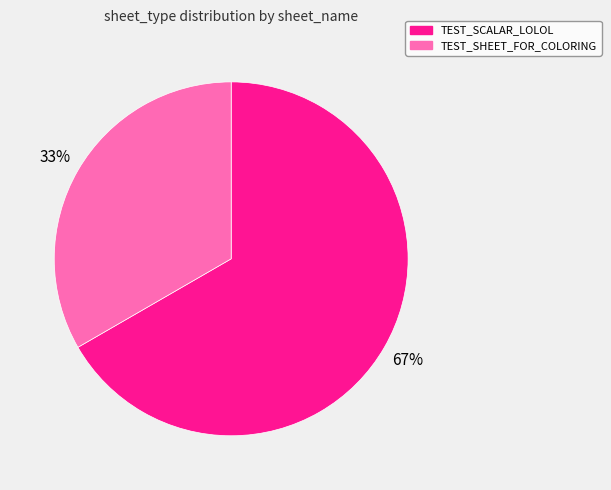

Count the number of slices in the pie.

2